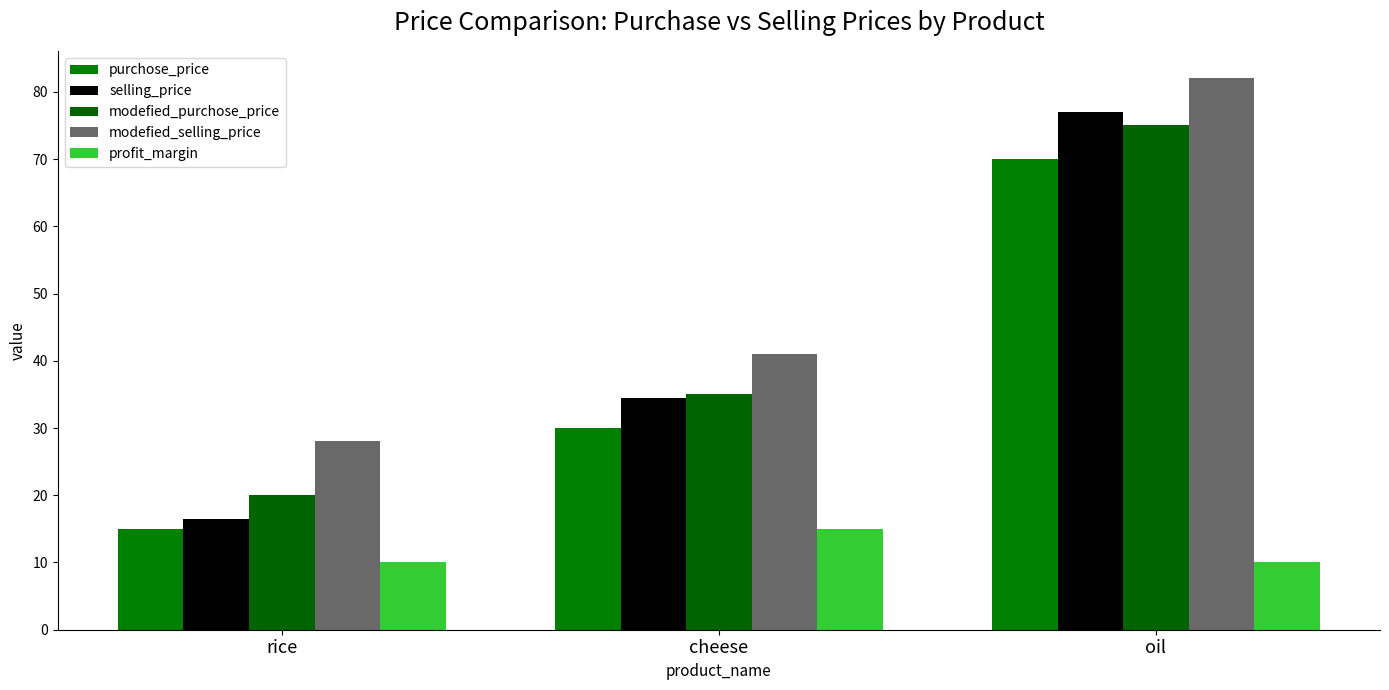

How many bars are there in each group?

5